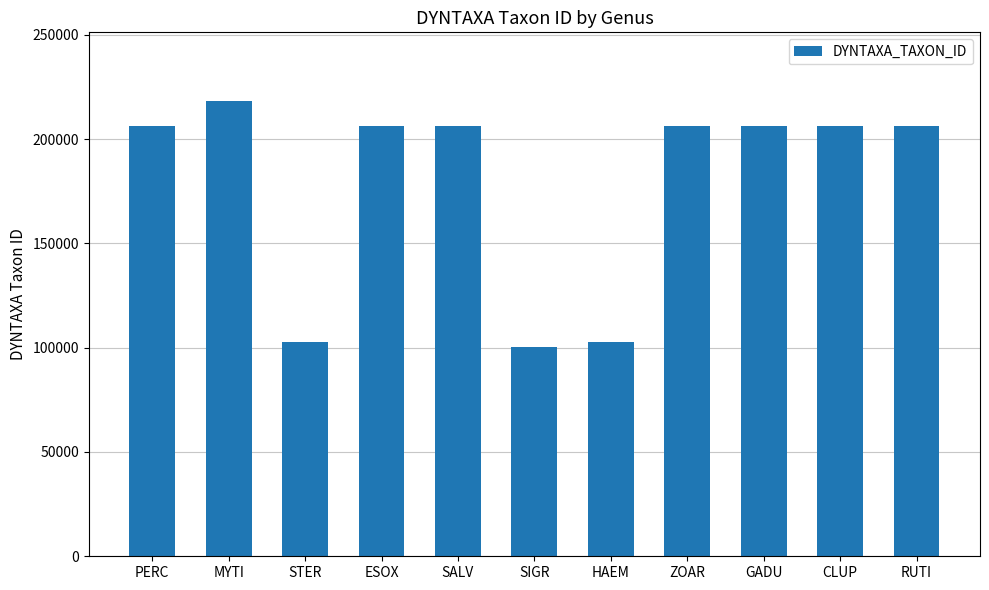

The value at STER is 102618. True or false?

True